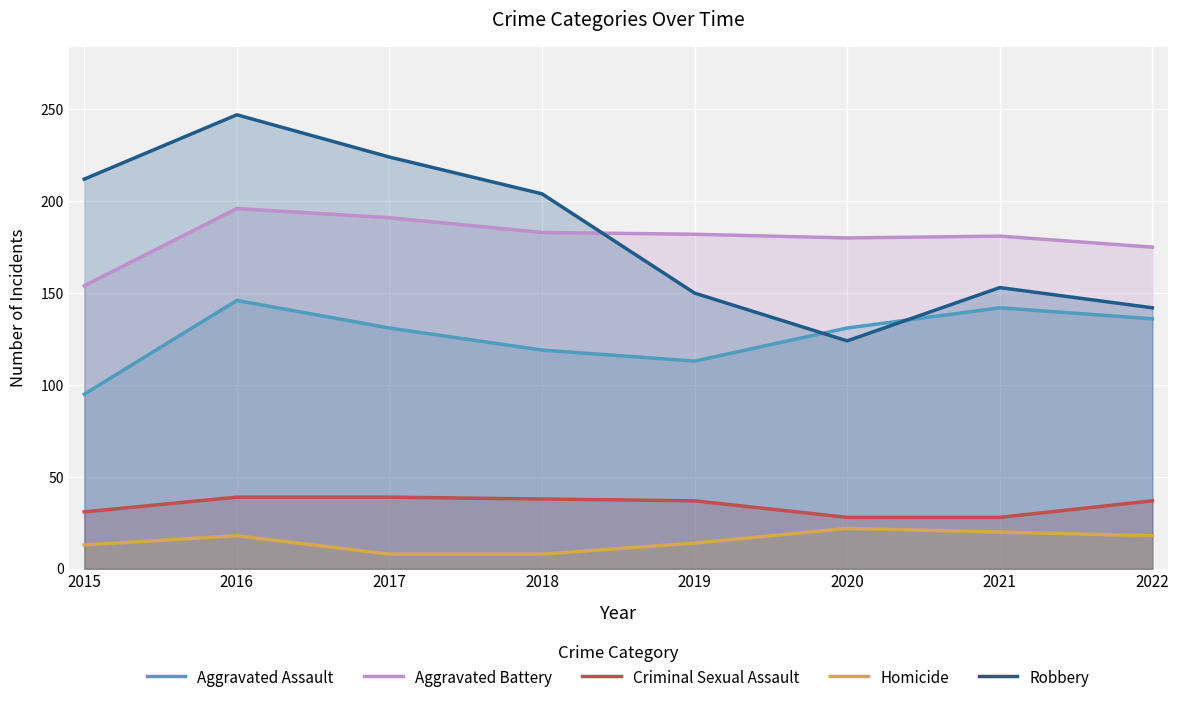

Which series has the largest total across all categories?

Robbery